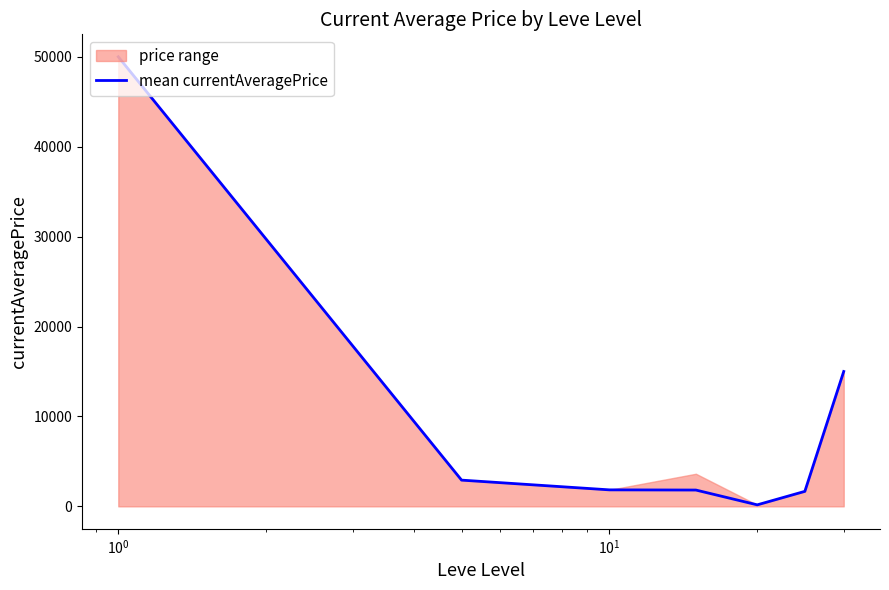

Does the chart have visible grid lines?

No